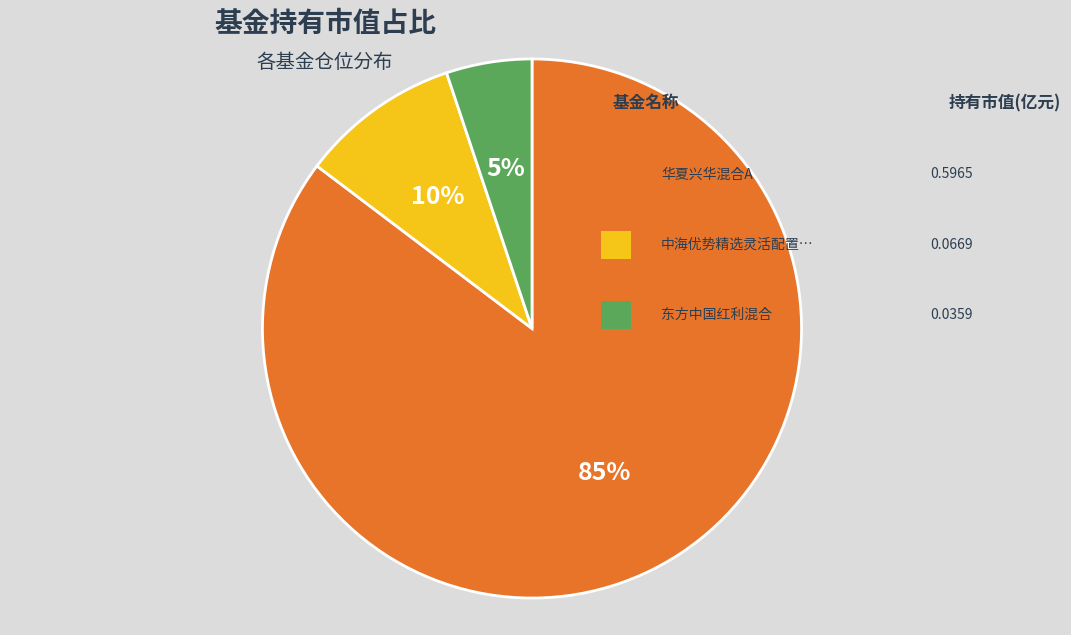

To the nearest percent, what is the average slice percentage?

33%